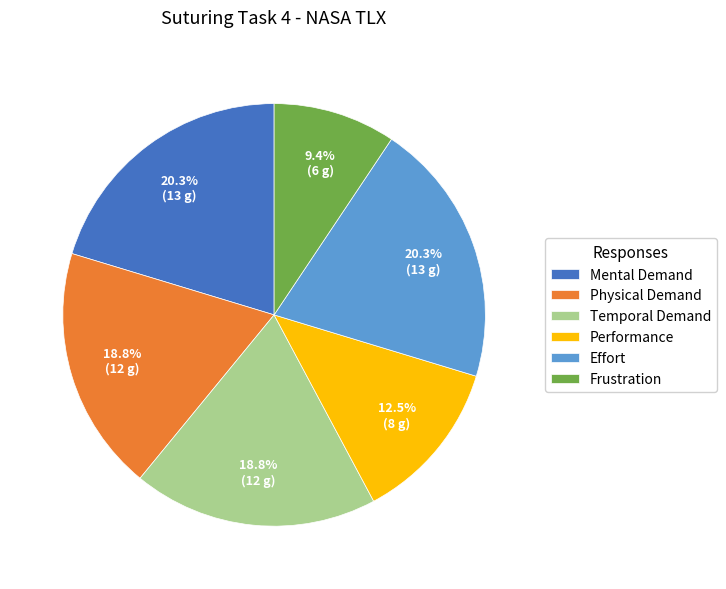

To the nearest percent, what is the average slice percentage?

17%